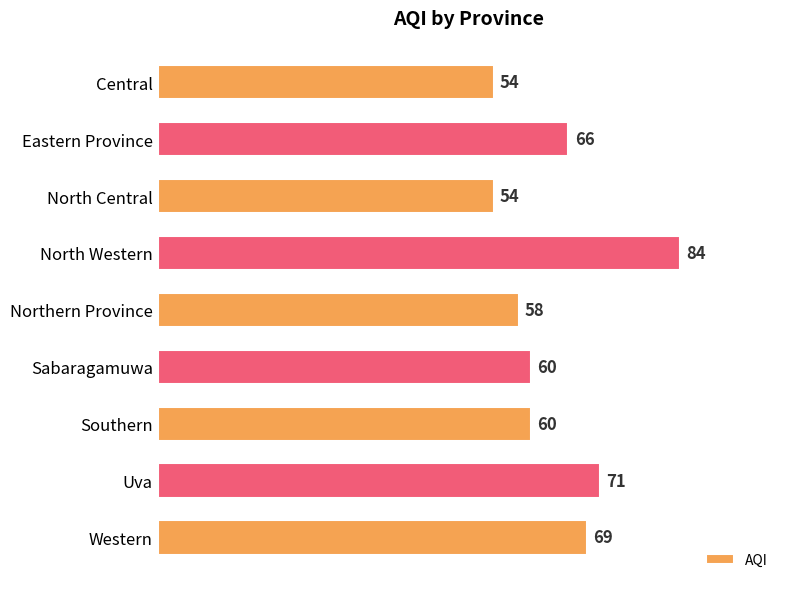

Approximately how many times larger is the value at Northern Province compared to Southern?

1.0